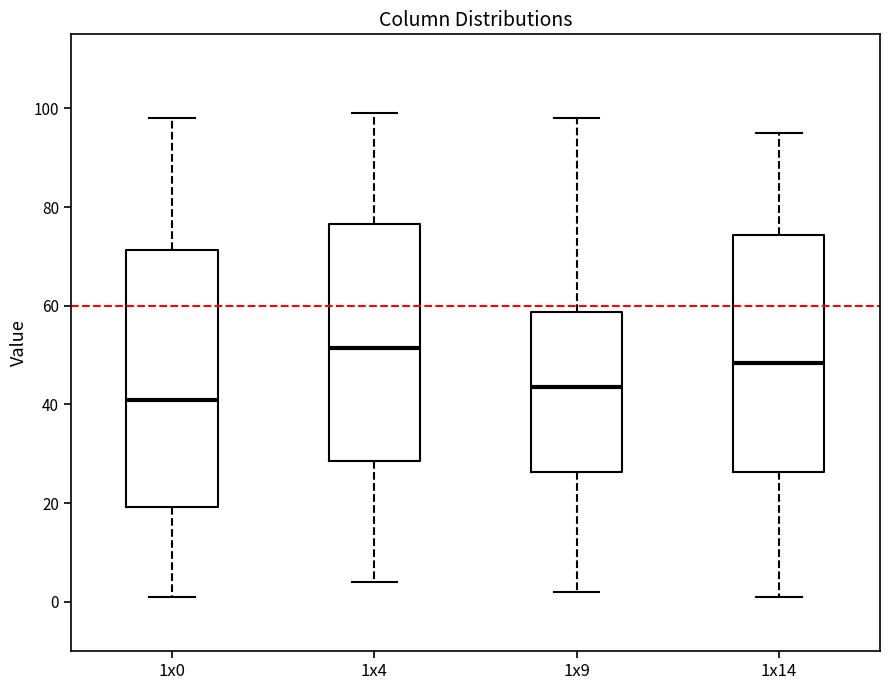

Reading left to right, read every box against the y-axis: the position of its median line, the range the box covers, and the ends of its whiskers. The values are not printed on the chart, so give them approximately, as read against the axis.

1x0: median 42, box 20 to 72, whiskers 2 to 98
1x4: median 52, box 28 to 76, whiskers 4 to 100
1x9: median 44, box 26 to 58, whiskers 2 to 98
1x14: median 48, box 26 to 74, whiskers 2 to 96